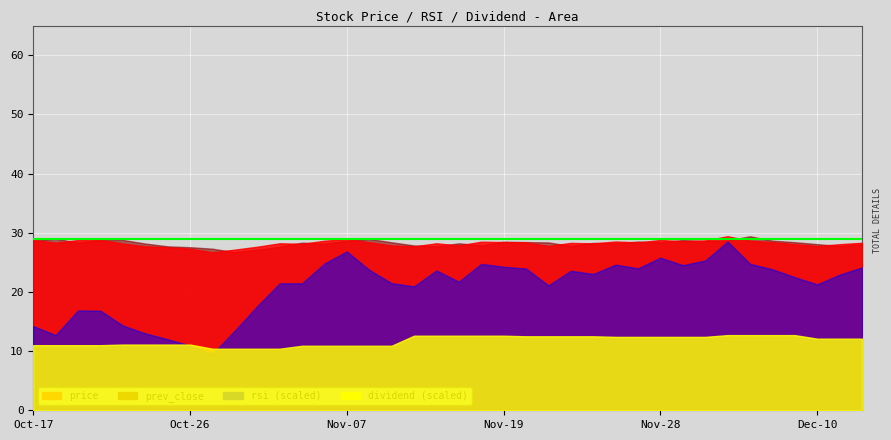

What is the difference between the highest and lowest values at 2018-11-07?

52.6